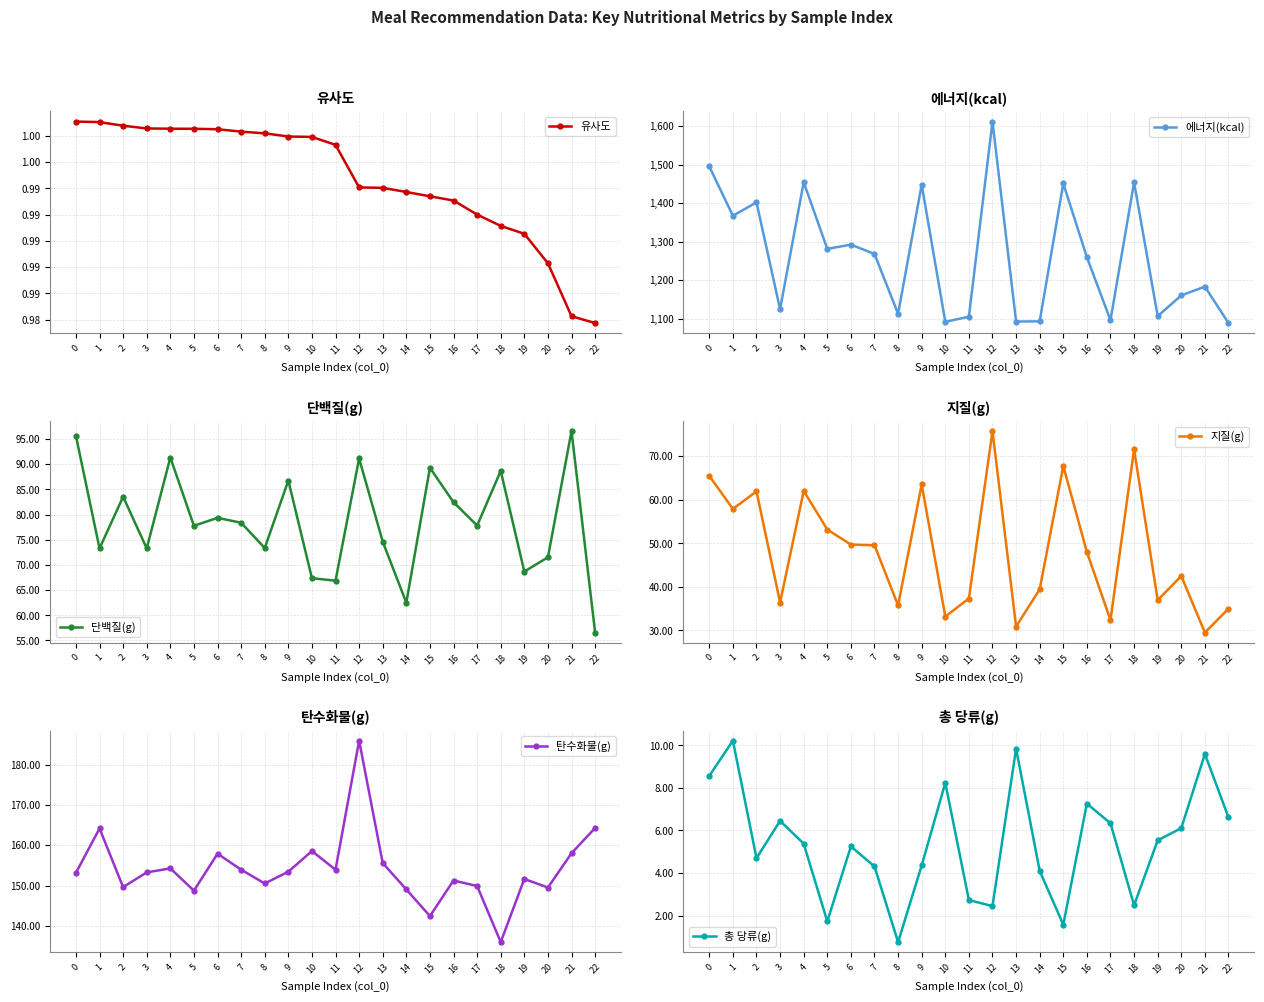

At which label is 유사도 closest to 0?

22